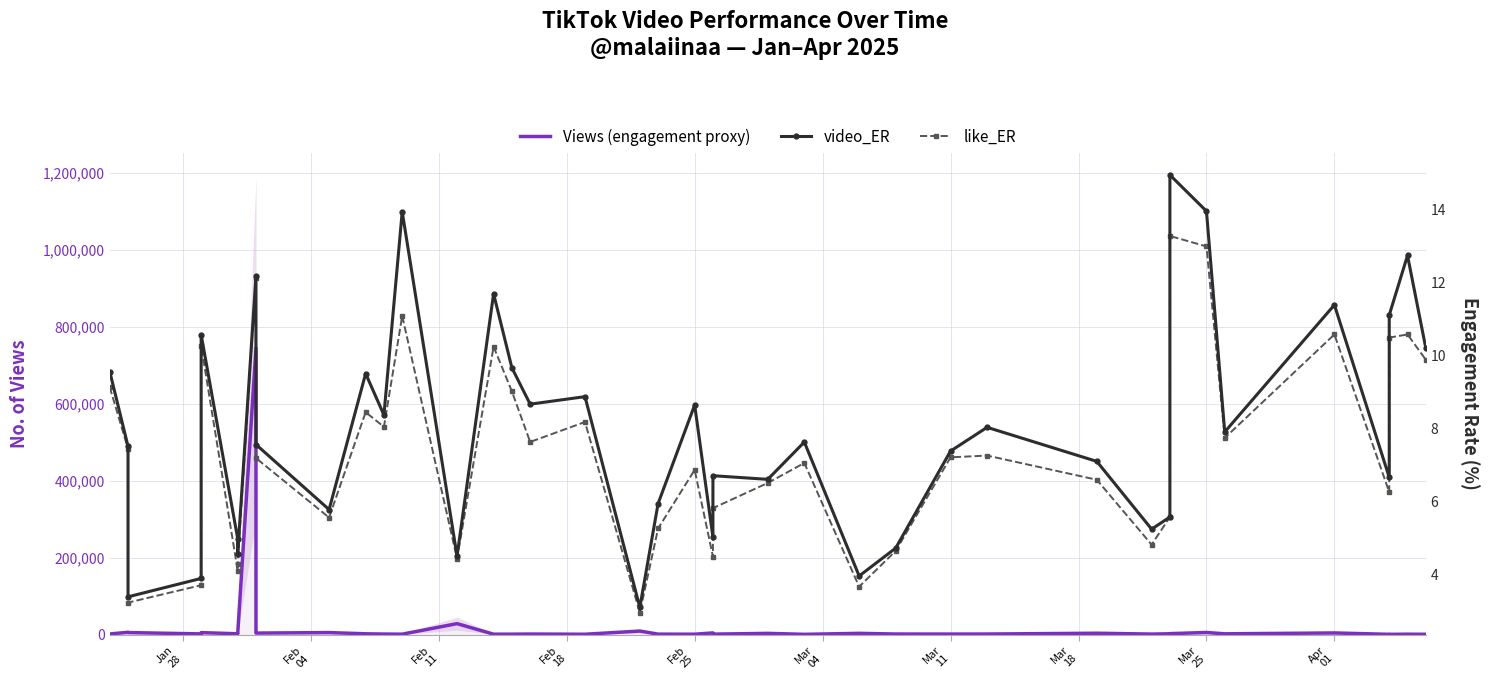

Does the chart have visible grid lines?

Yes